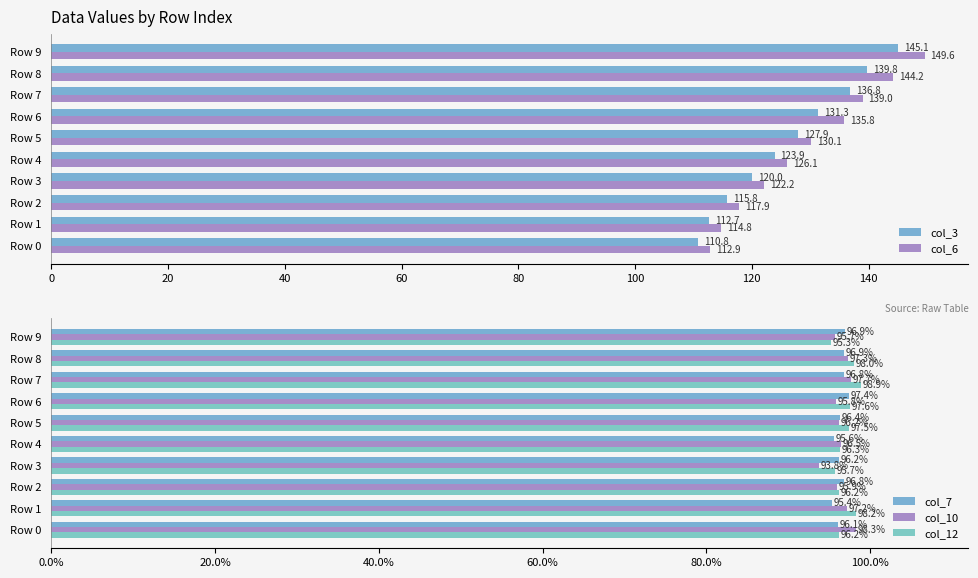

What is the sum of the col_3 values at Row 7 and Row 6?

268.1